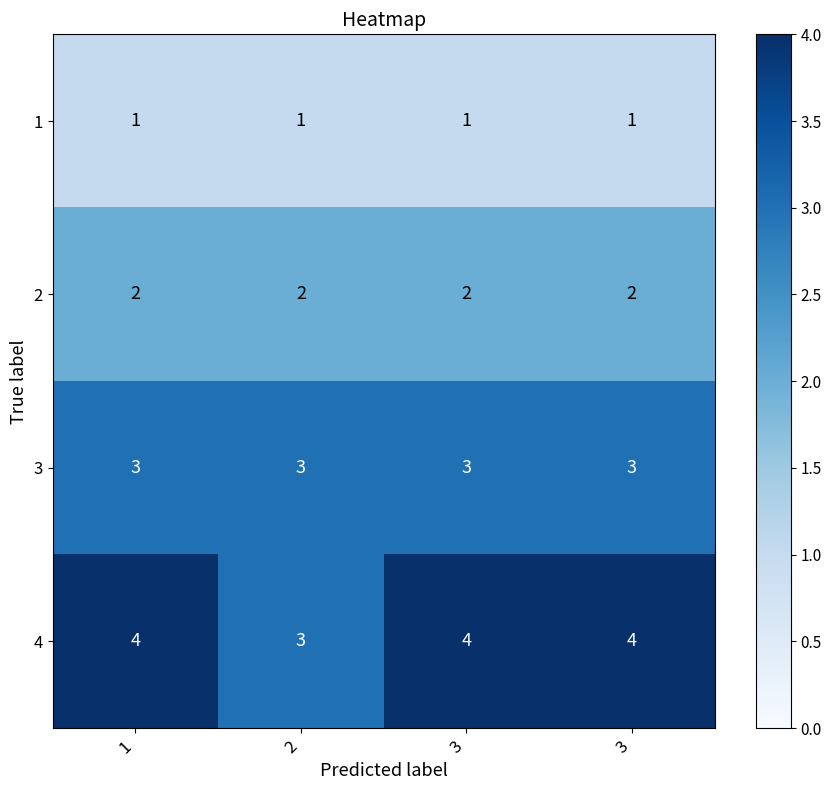

List the series in order of their overall mean, lowest first.

1, 2, 3, 4